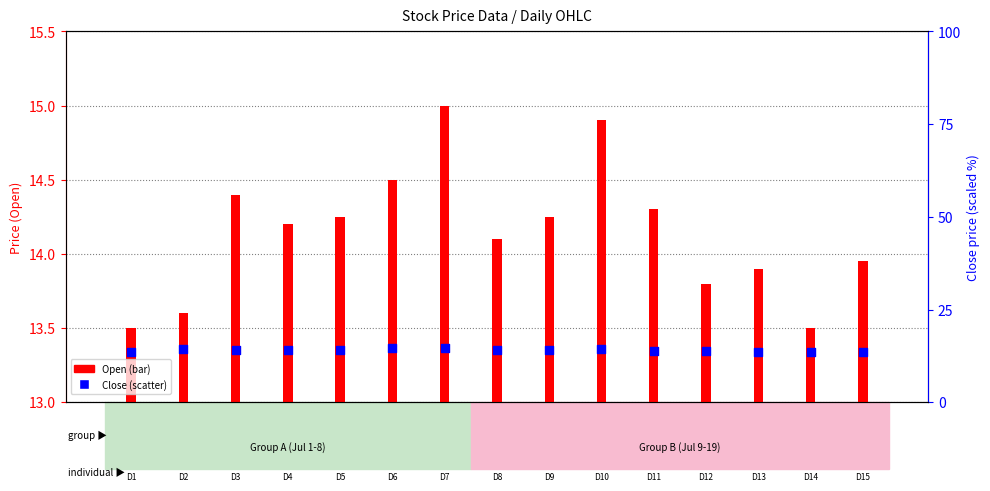

At how many categories does at least one series exceed 14?

10